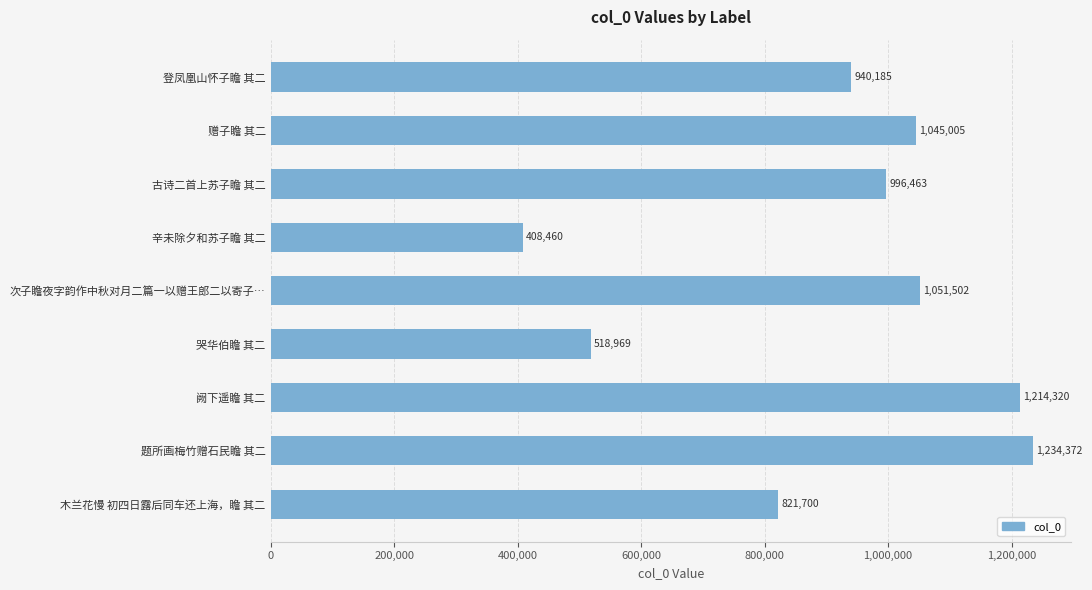

What is the greatest value displayed?

1234372